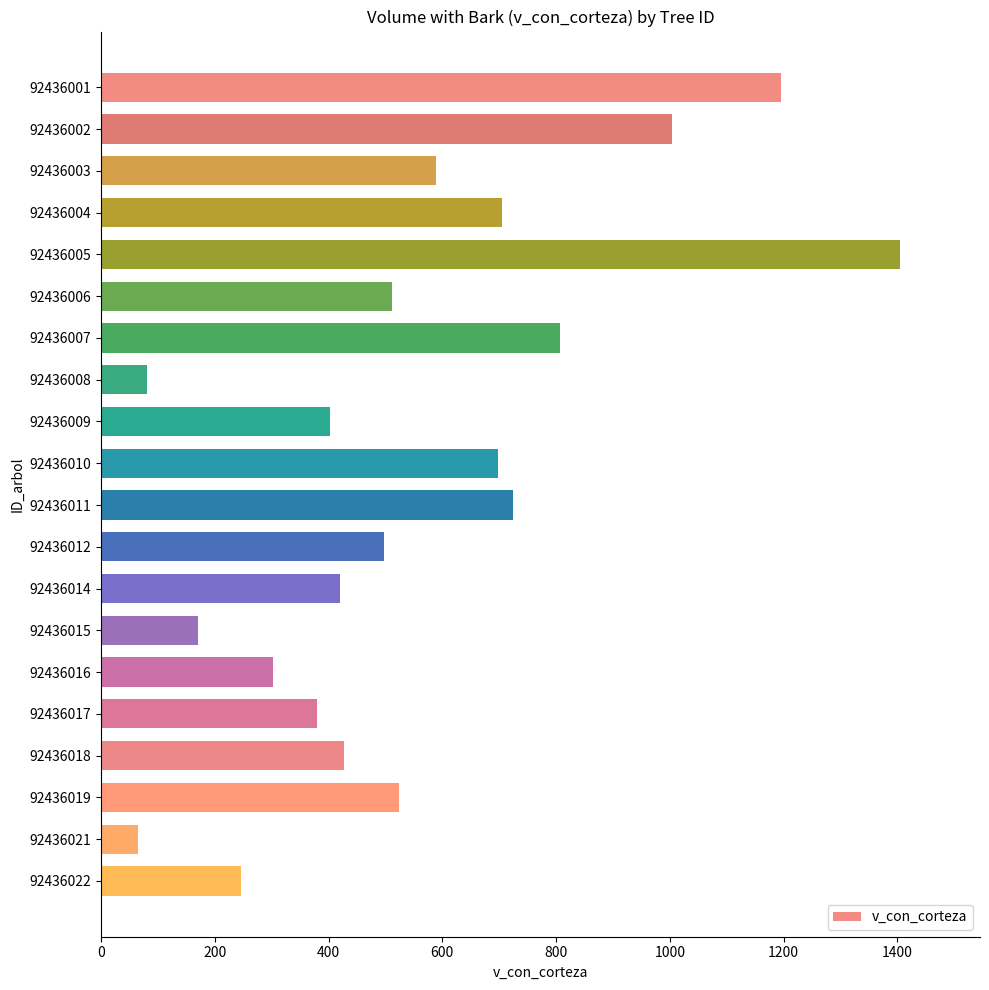

The value at 92436014 is 420.3. True or false?

True